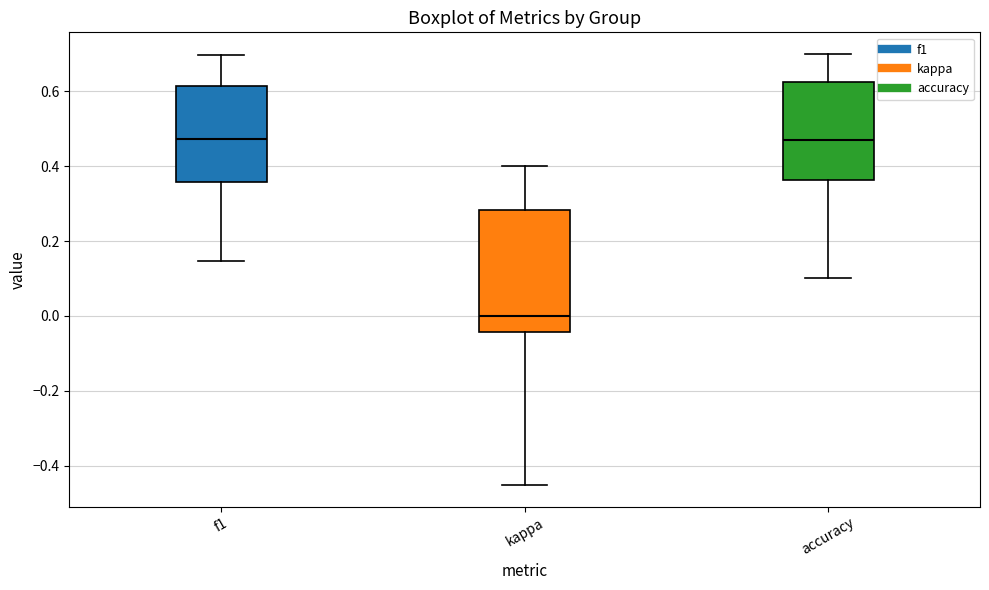

Which box's median line is the lowest?

kappa